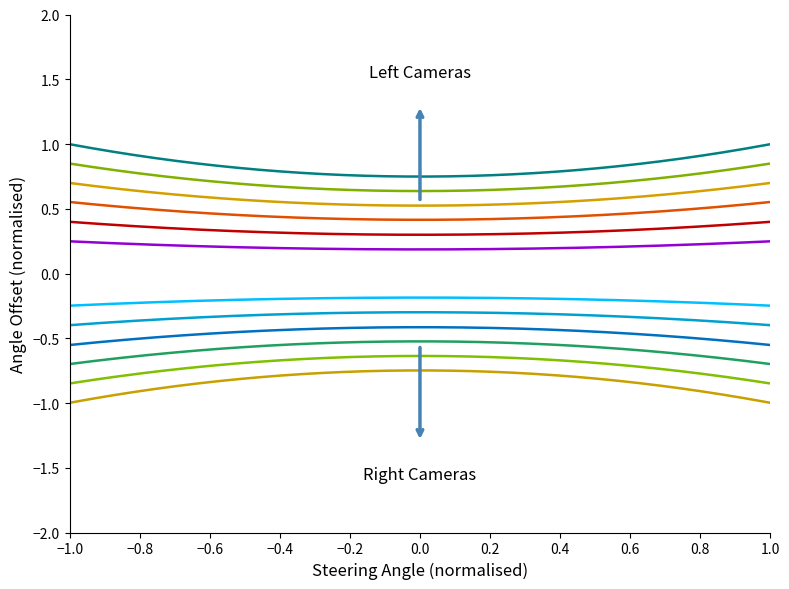

How many lines are shown in the chart?

12